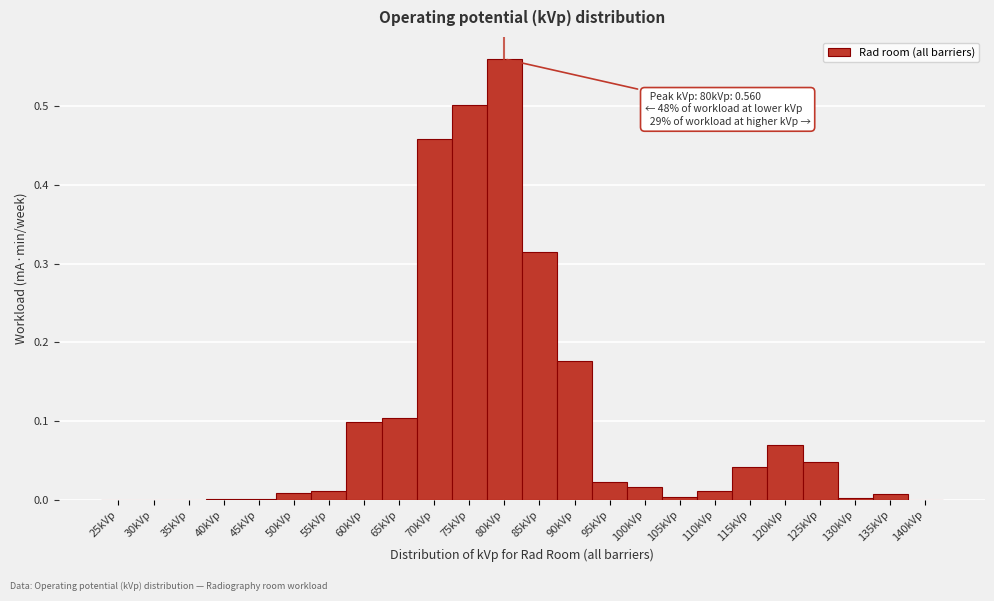

Over which range of the x-axis is the bar tallest?

77.5 to 82.5